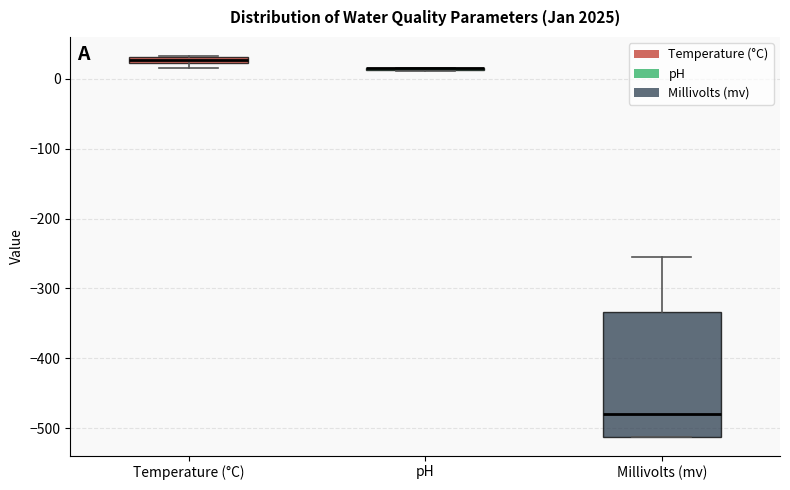

Where is the upper edge of the box for Temperature (°C) on the y-axis? The values are not printed on the chart, so give them approximately, as read against the axis.

30